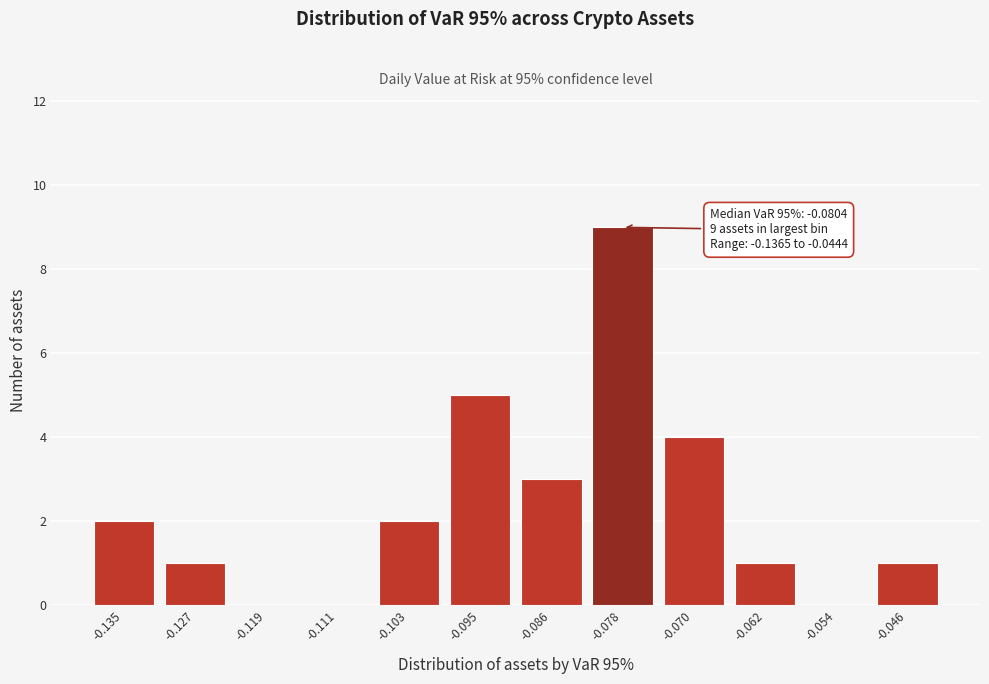

Over which range of the x-axis is the bar tallest?

-0.082 to -0.074